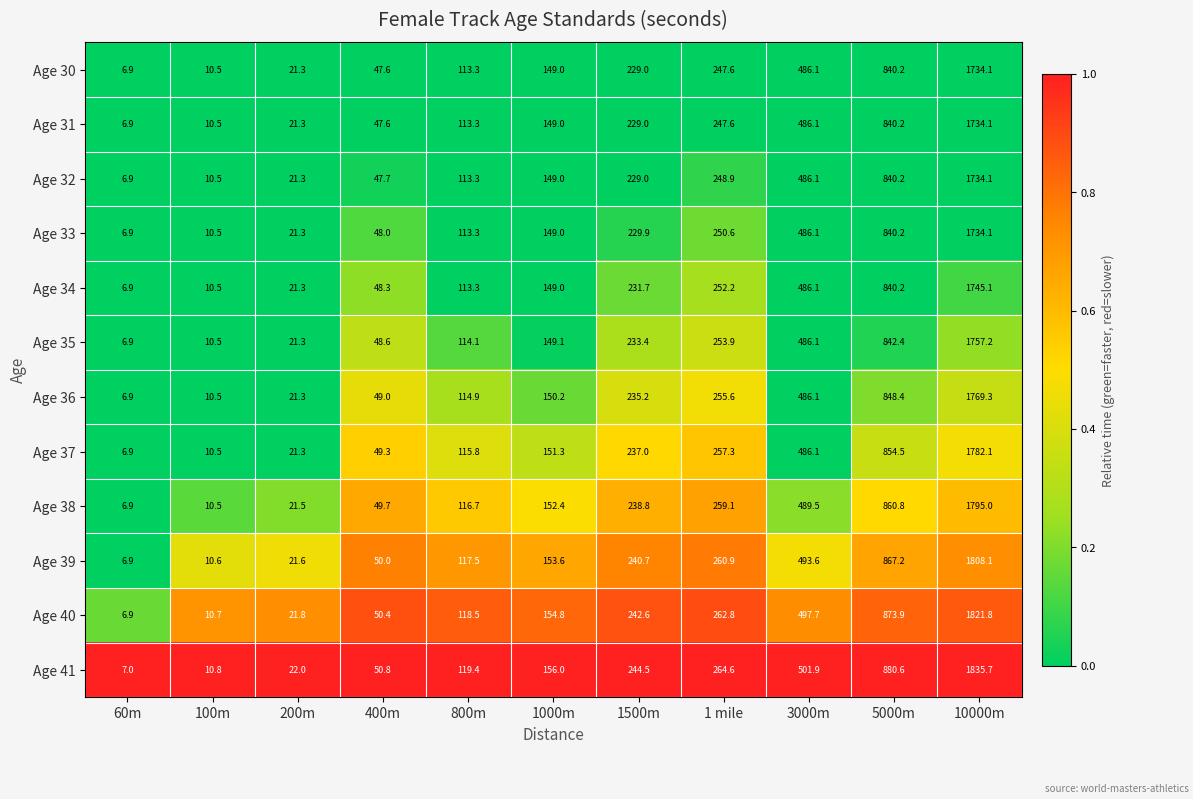

What is the sum of the Age 39 values at 3000m and 60m?

500.5